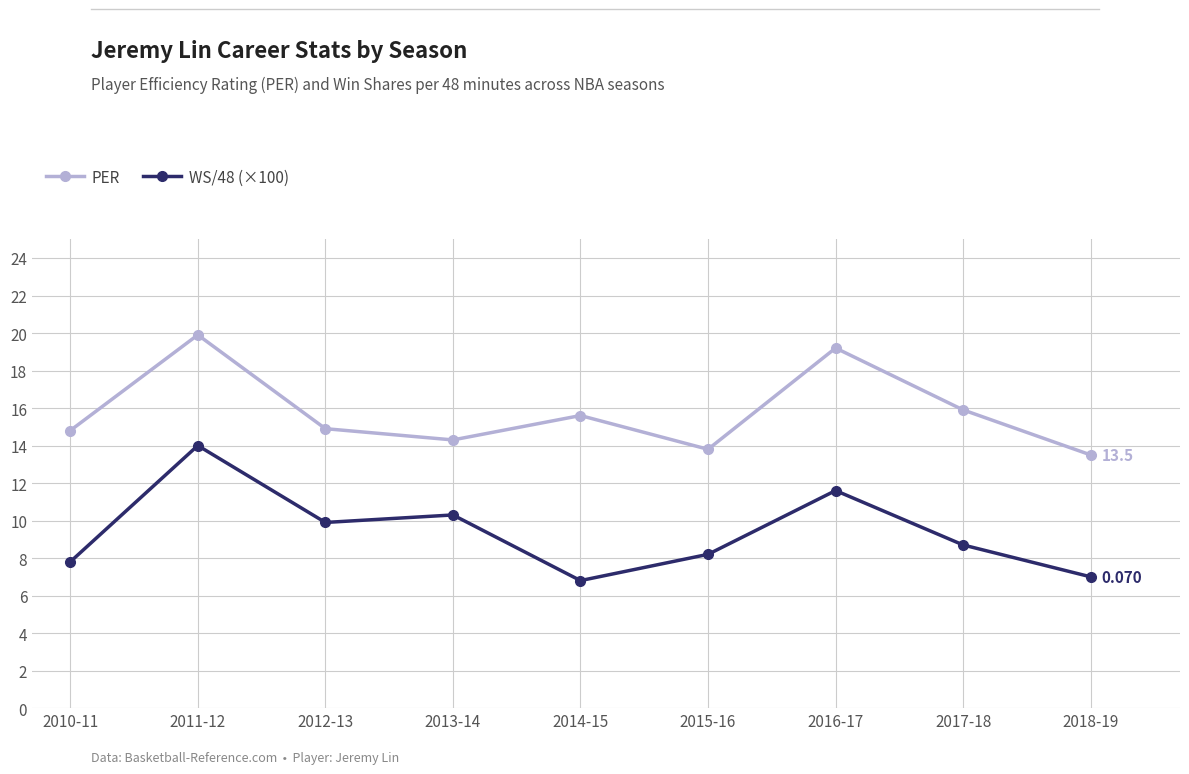

Is this an area chart (filled region under the line)?

No